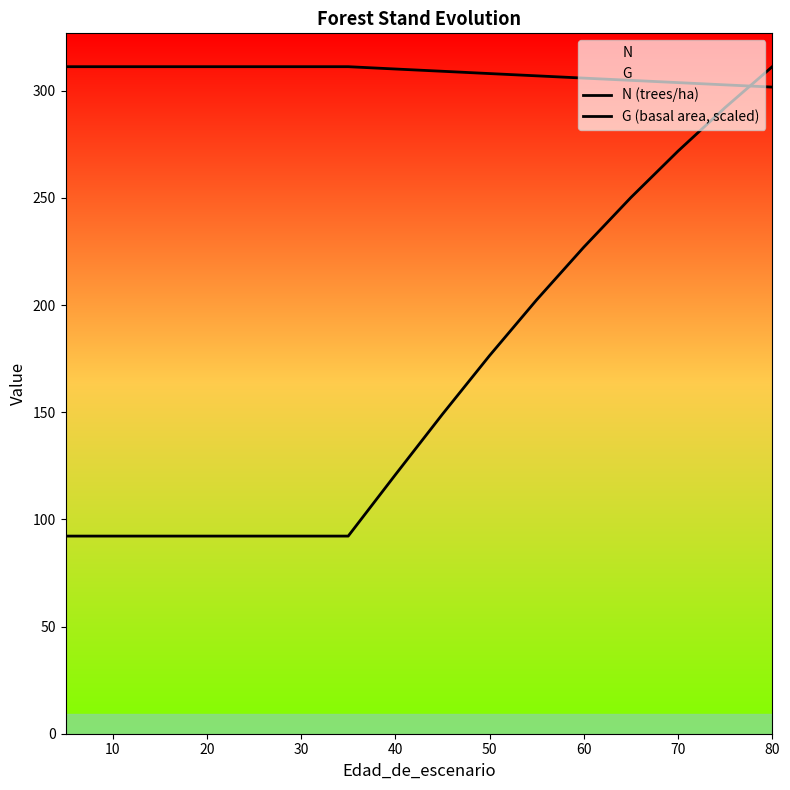

List the series in order of their overall mean, highest first.

N (trees/ha), G (basal area, scaled)